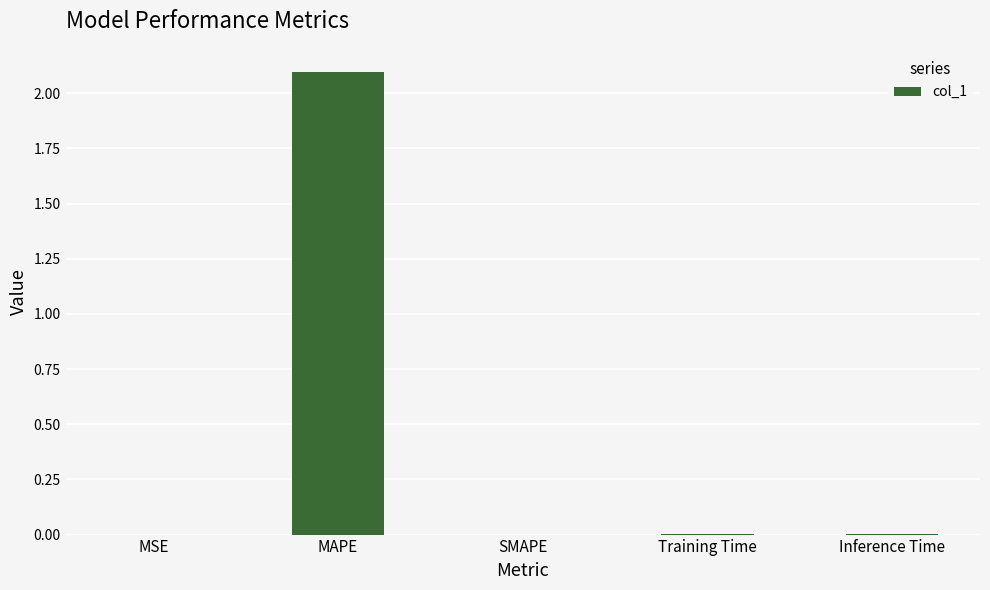

How many series are shown in this chart?

1